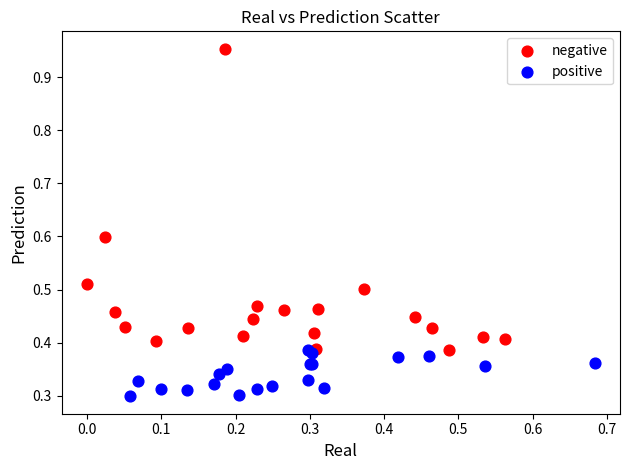

Which series has the widest spread of Y values?

negative